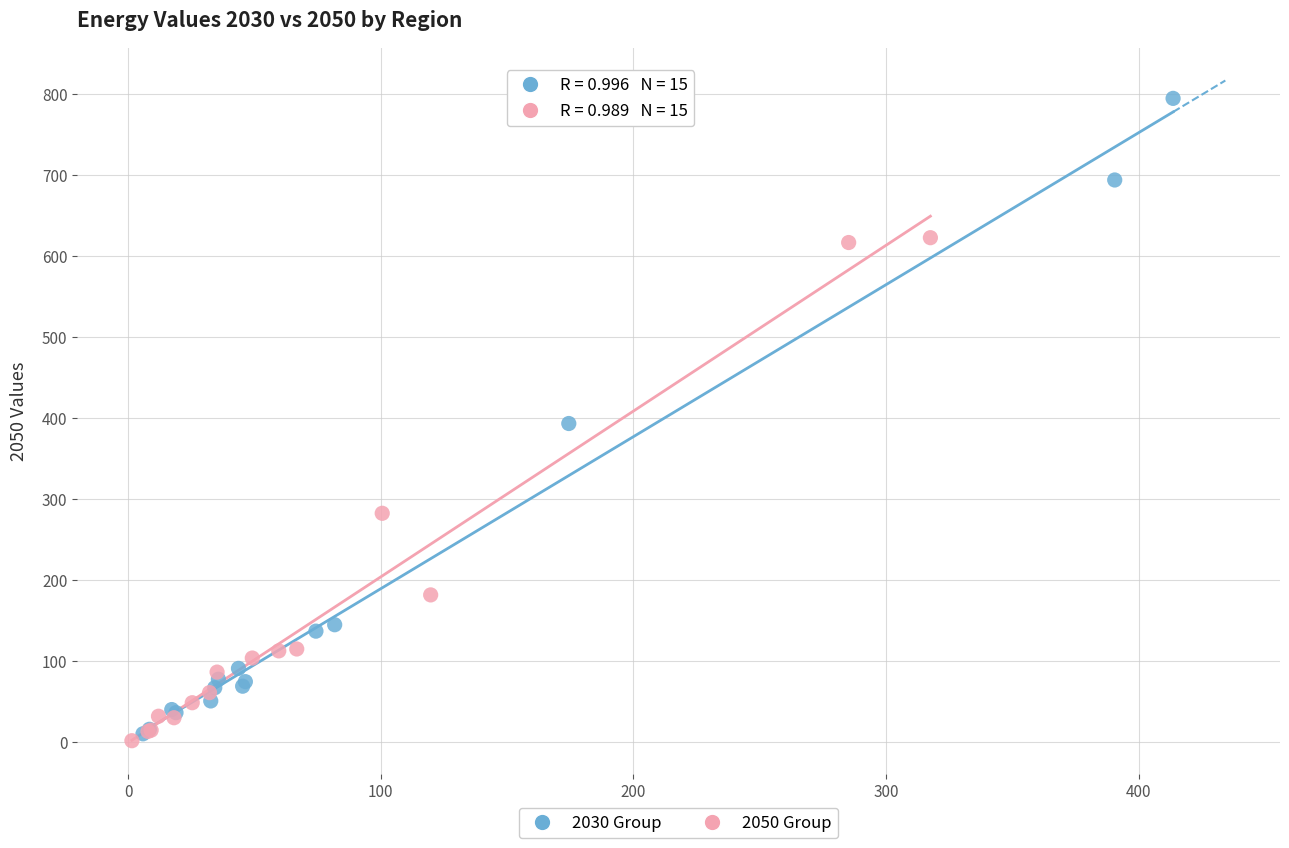

Which series reaches the maximum Y coordinate?

2030 Group